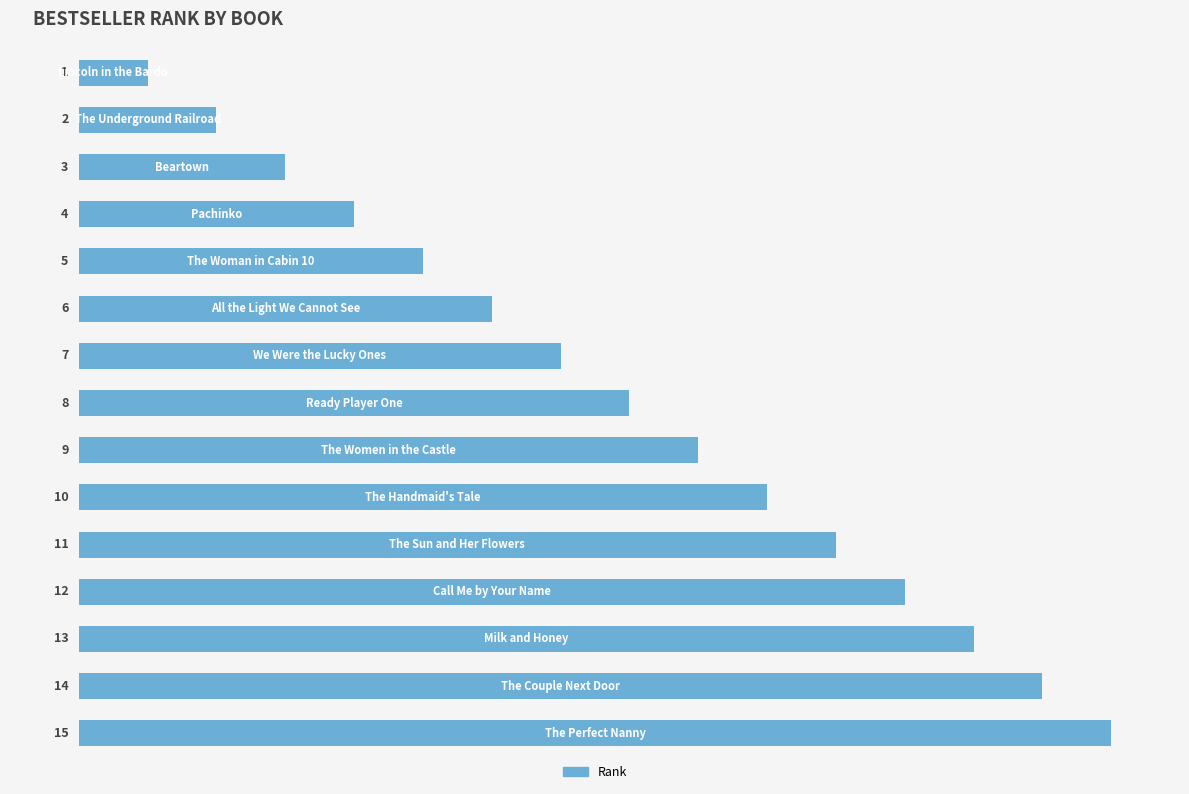

What is the value of the 6th bar from the top?

6